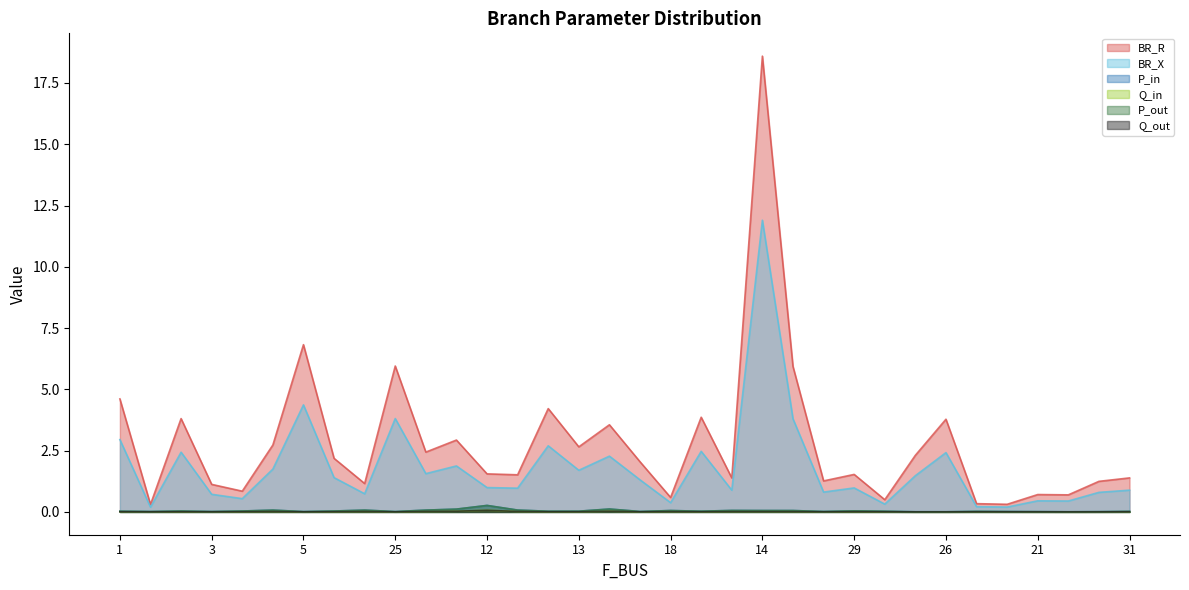

The value of P_in at 8 is 0.1. True or false?

False